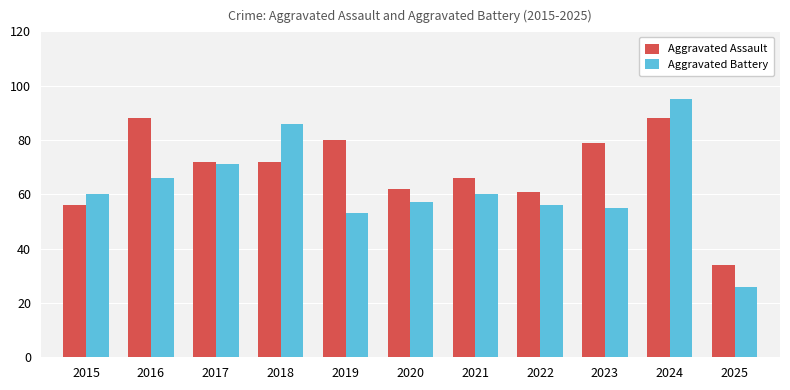

Which label corresponds to the largest value in the chart?

2024